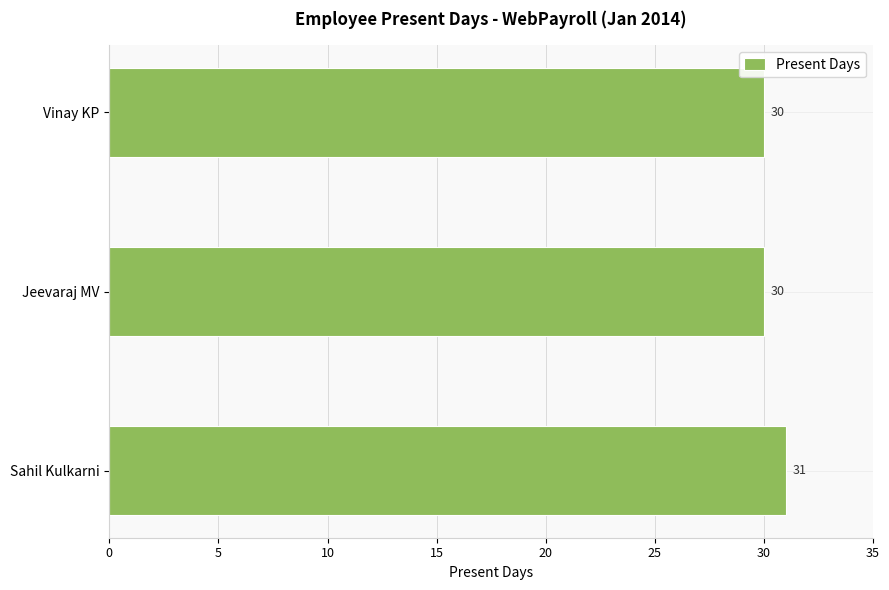

What is the ratio of the value at Sahil Kulkarni to the value at Vinay KP?

1.0